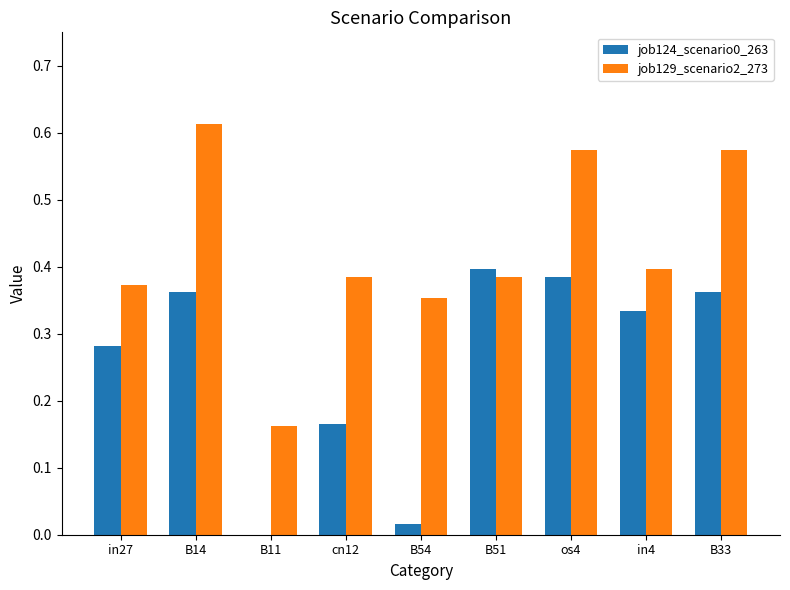

What is the sum of all job129_scenario2_273 values?

3.8